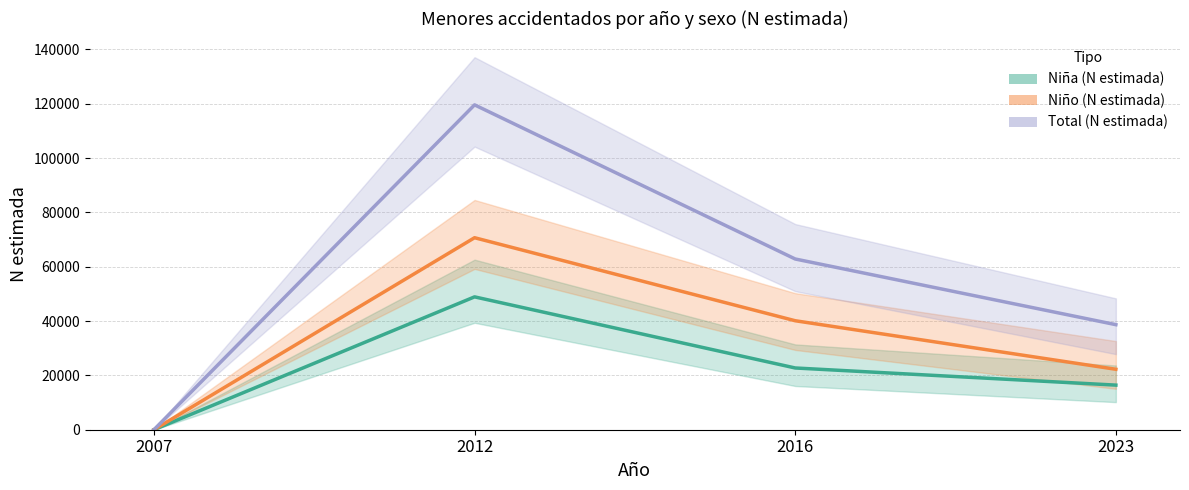

At how many categories does at least one series exceed 608?

3